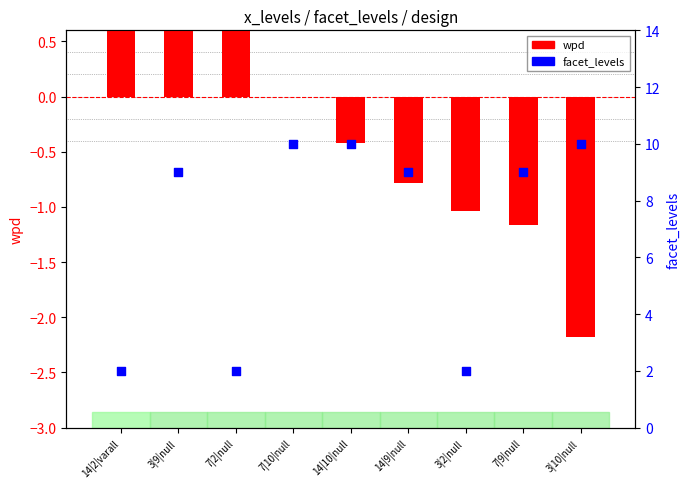

Which series reaches the maximum Y coordinate?

wpd